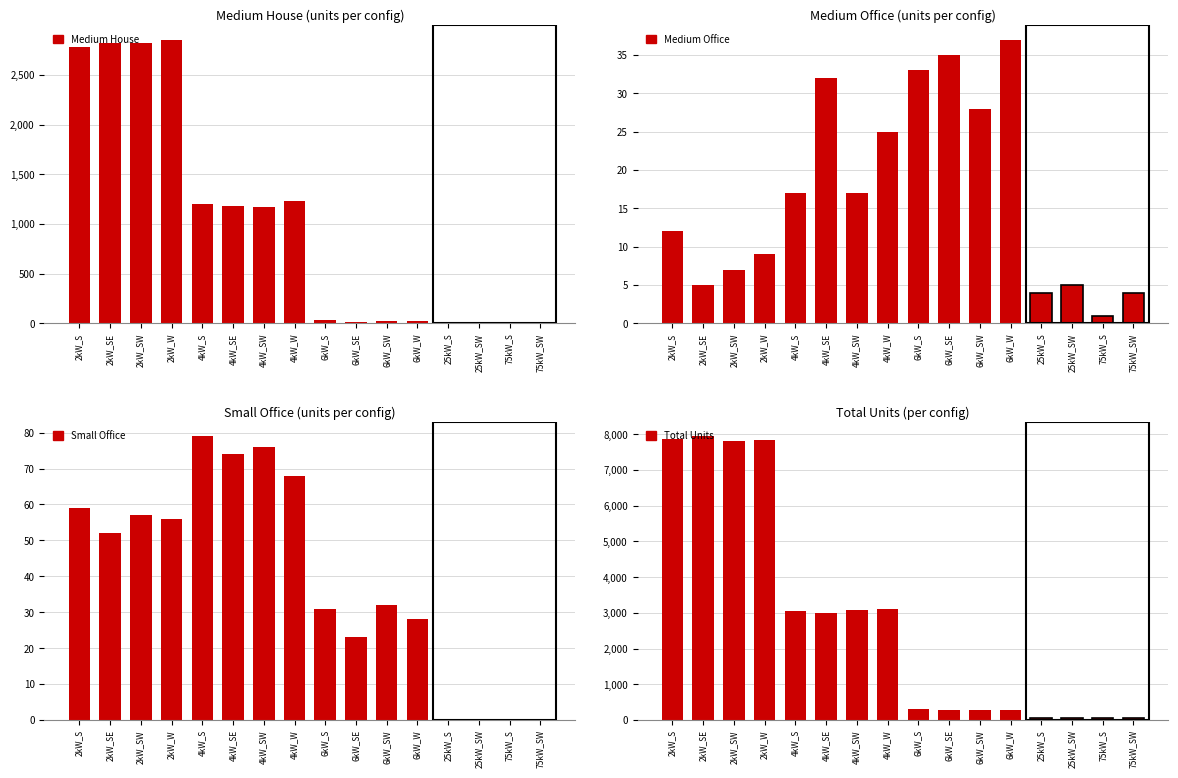

Reading left to right, transcribe all the data shown in this chart.

Medium House: 2781	2823	2822	2856	1202	1185	1174	1231	35	18	25	28	0	0	0	0
Medium Office: 12	5	7	9	17	32	17	25	33	35	28	37	4	5	1	4
Small Office: 59	52	57	56	79	74	76	68	31	23	32	28	0	0	0	0
Total Units: 7878	7948	7810	7849	3066	2998	3083	3101	311	293	289	274	43	45	67	65